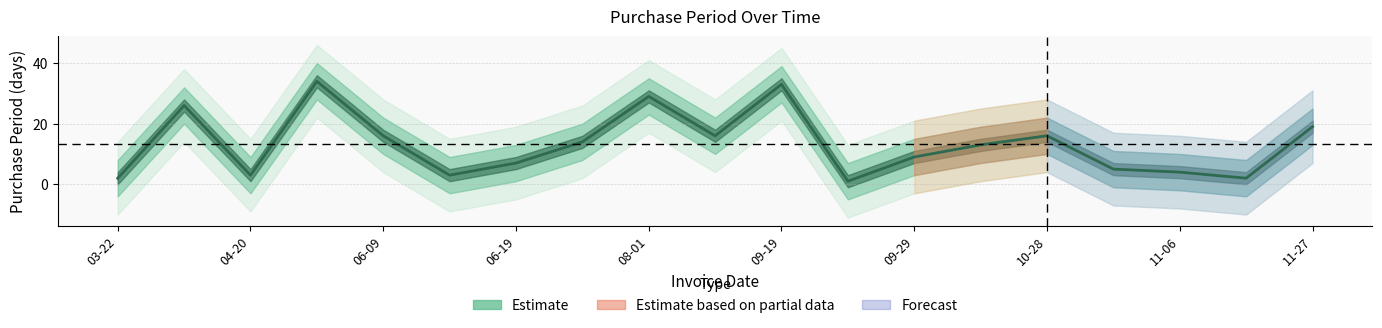

What is the change in value from 13 to 16?

-9